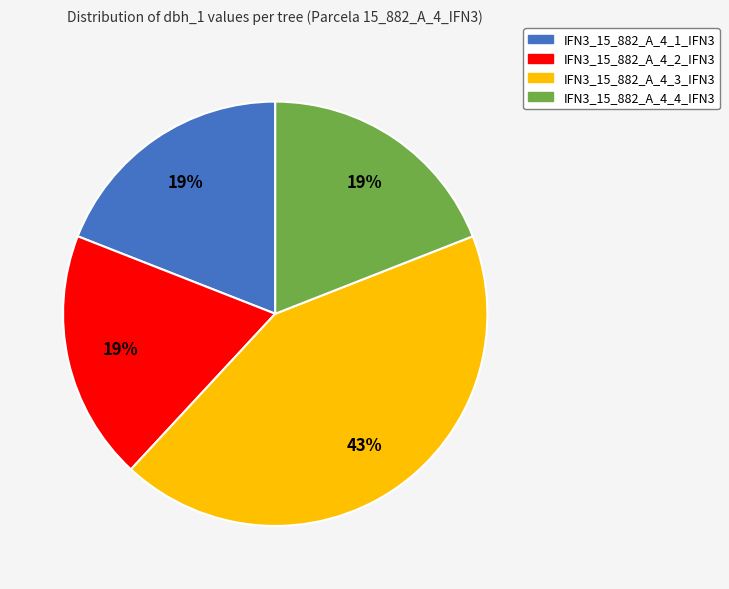

Between IFN3_15_882_A_4_4_IFN3 and IFN3_15_882_A_4_3_IFN3, which is larger?

IFN3_15_882_A_4_3_IFN3